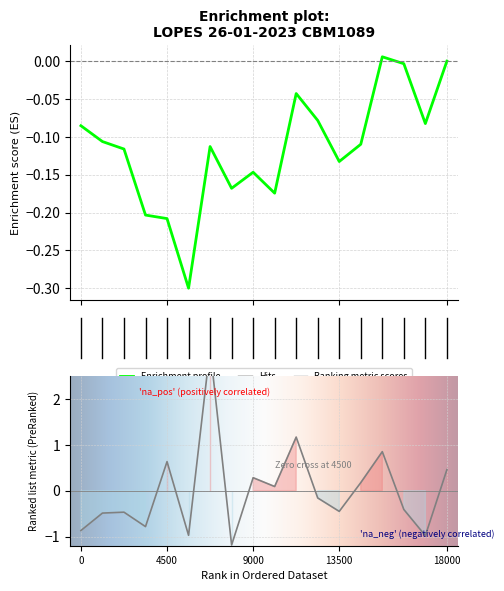

What is the difference between the second highest and second lowest values?

2.1